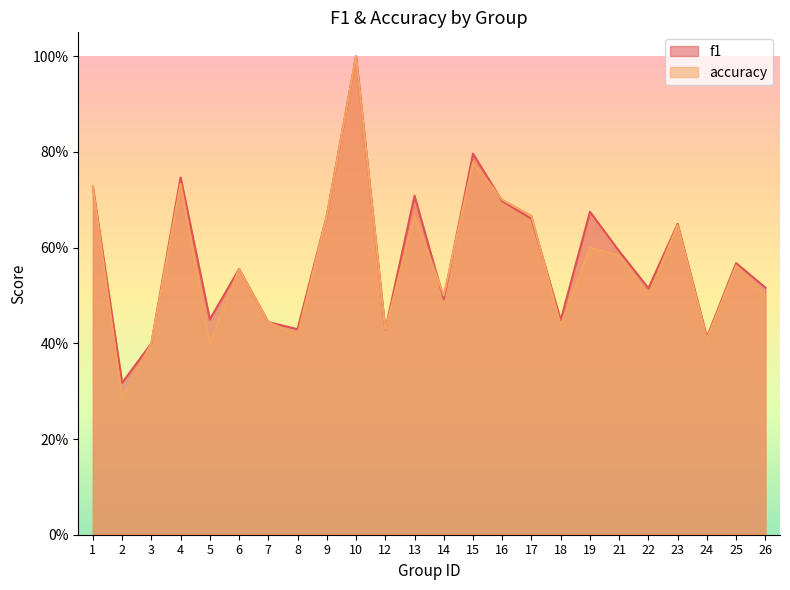

What is the value of the accuracy point at the 18th from the left?

0.6